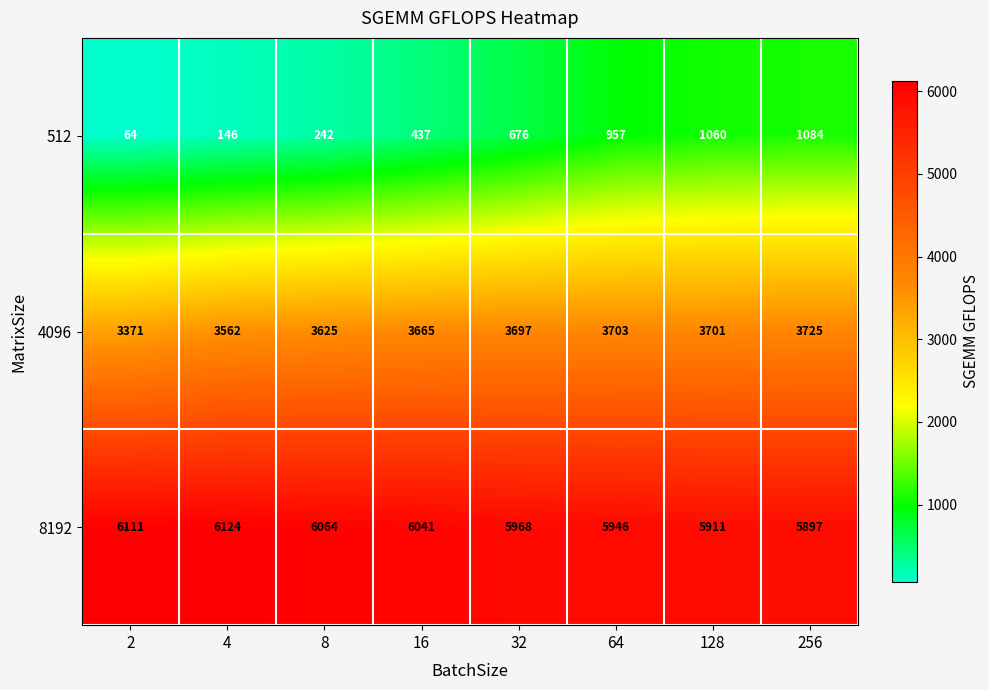

Reading left to right, what are all the values shown in this chart?

512: 2=64	4=146	8=242	16=437	32=676	64=957	128=1060	256=1084
4096: 2=3371	4=3562	8=3625	16=3665	32=3697	64=3703	128=3701	256=3725
8192: 2=6111	4=6124	8=6064	16=6041	32=5968	64=5946	128=5911	256=5897